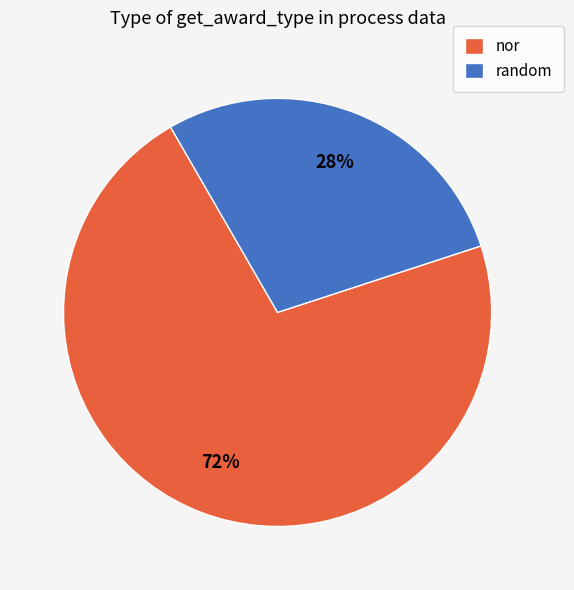

Rank the categories by value from lowest to highest.

random, nor